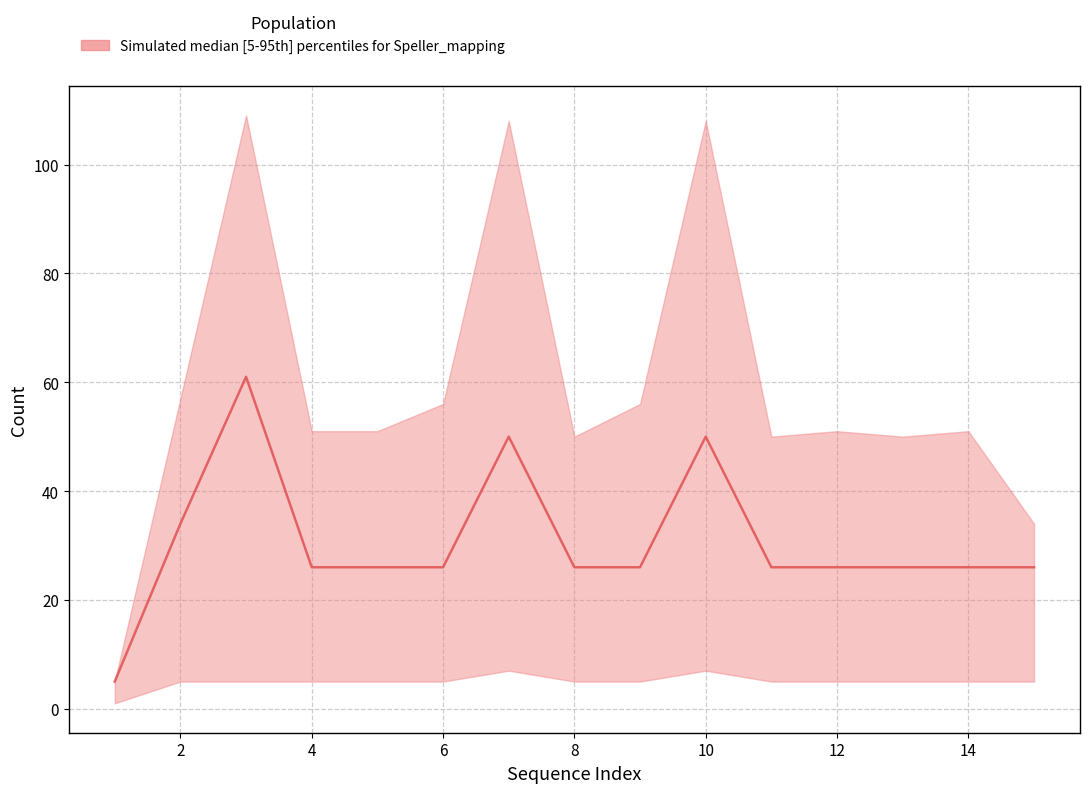

What is the average value of the upper series?

59